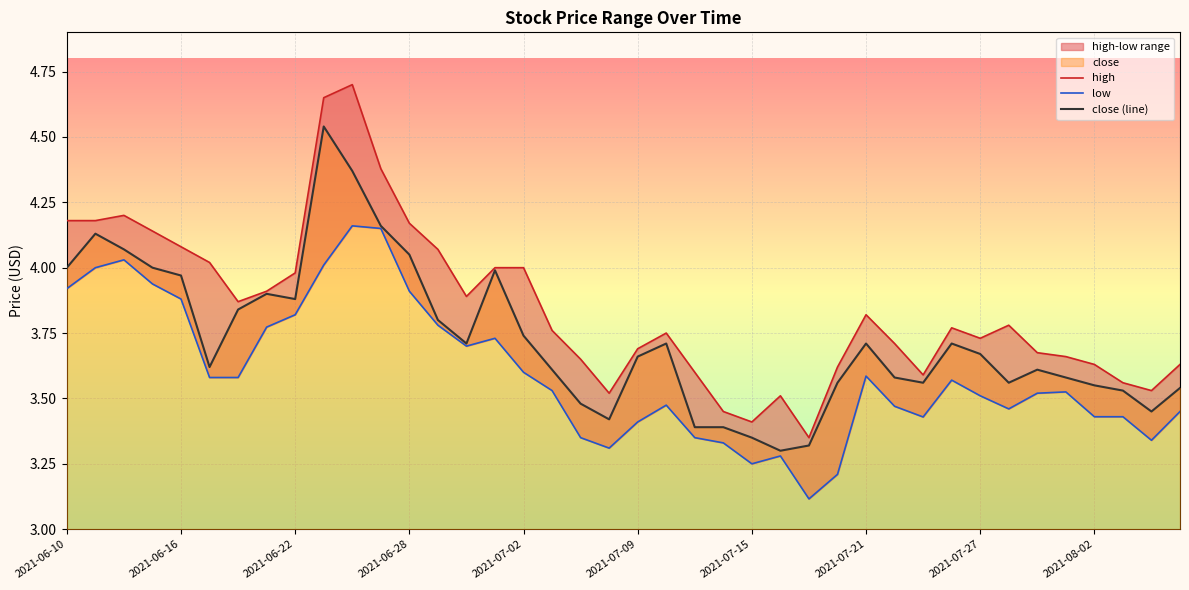

List the series in order of their peak value, lowest first.

low, close, high